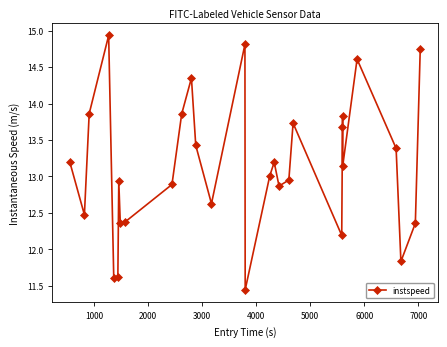

What is the value of the 10th point from the left?

12.9